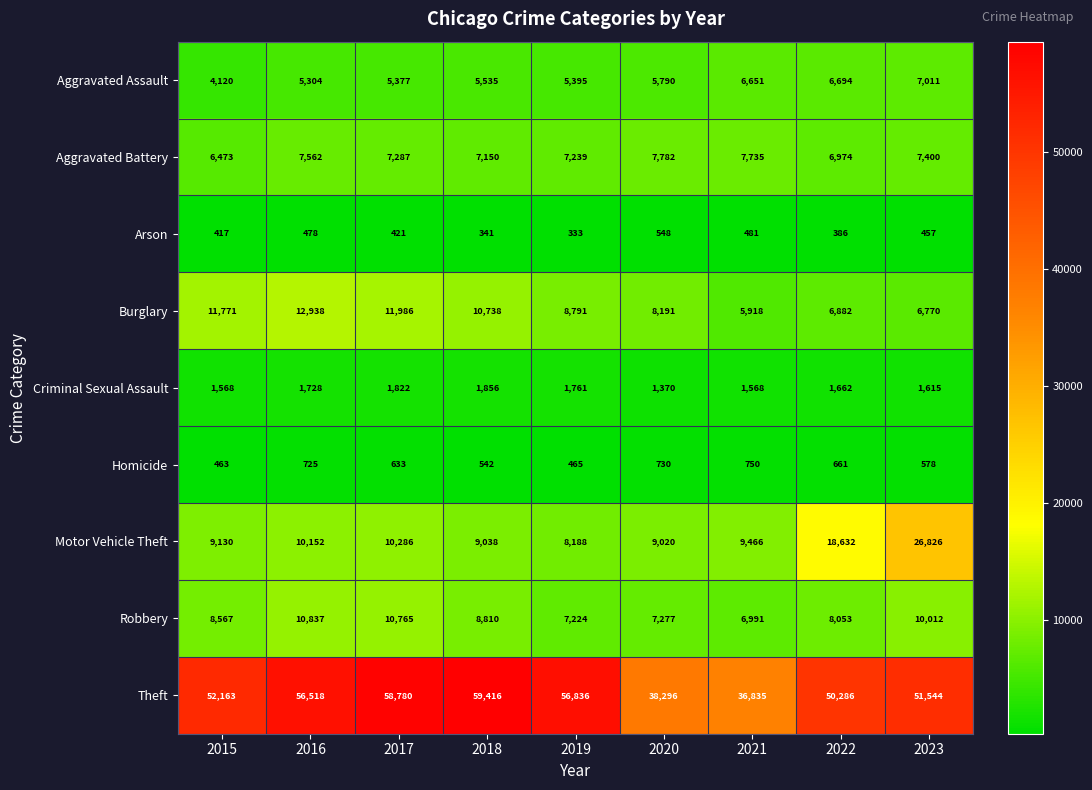

Which category has the lowest value in the Theft series?

2021